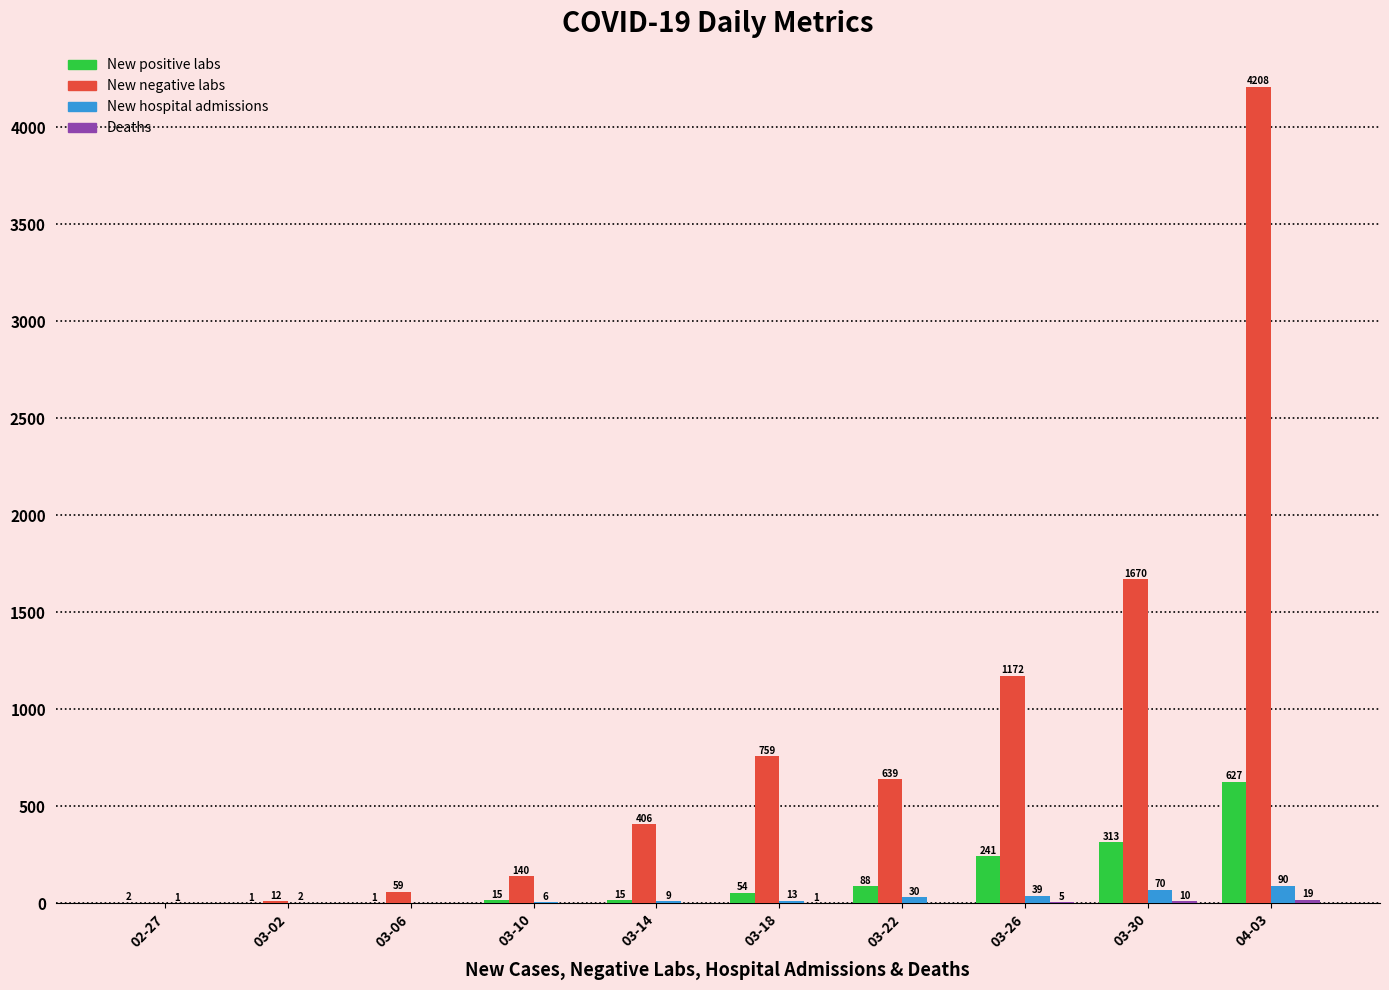

Count the number of categories in the chart.

10